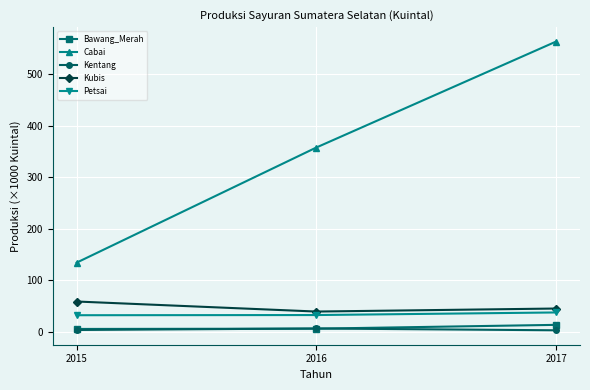

Which series has the largest total across all categories?

Cabai